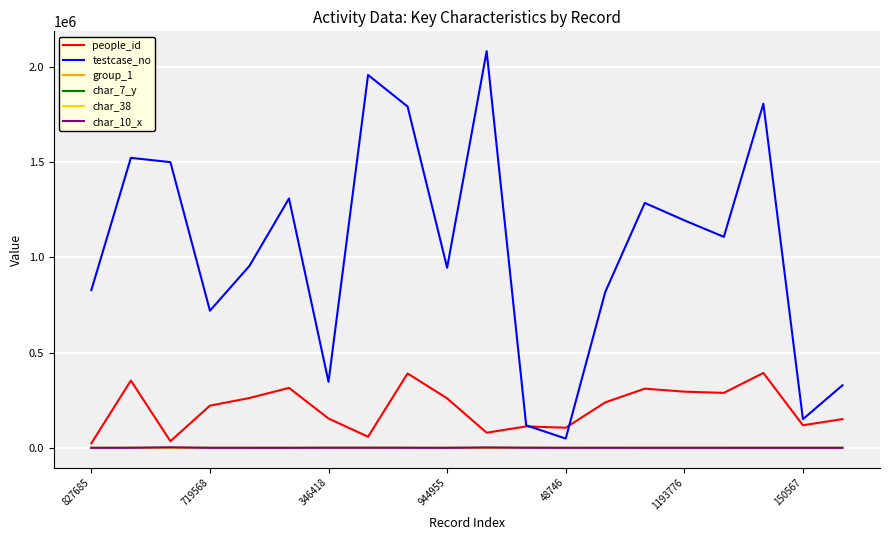

True or false: char_38 and testcase_no intersect in this chart.

False